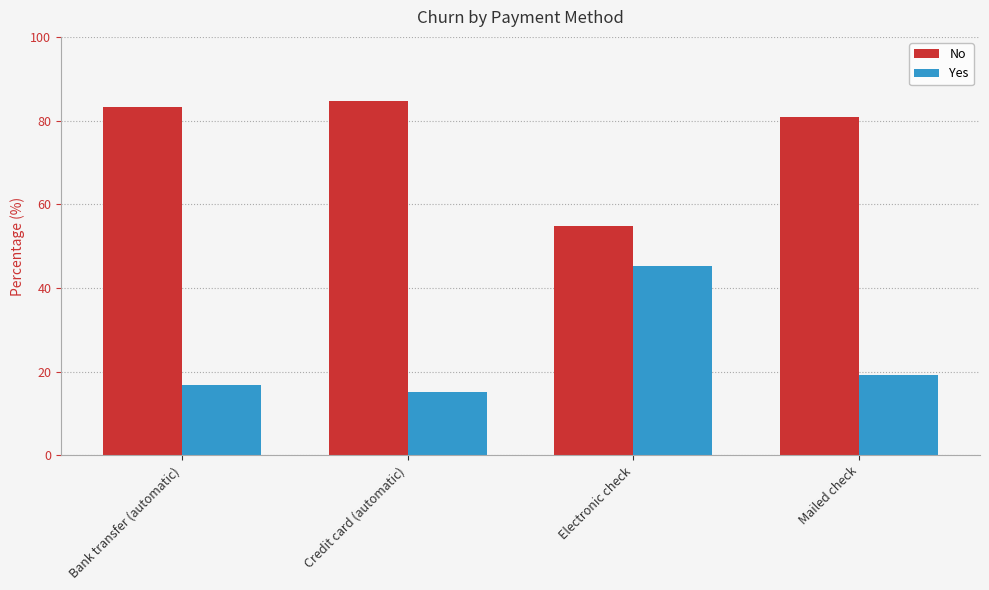

Reading left to right, what are all the values shown in this chart?

No: 83.3	84.8	54.7	80.9
Yes: 16.7	15.2	45.3	19.1